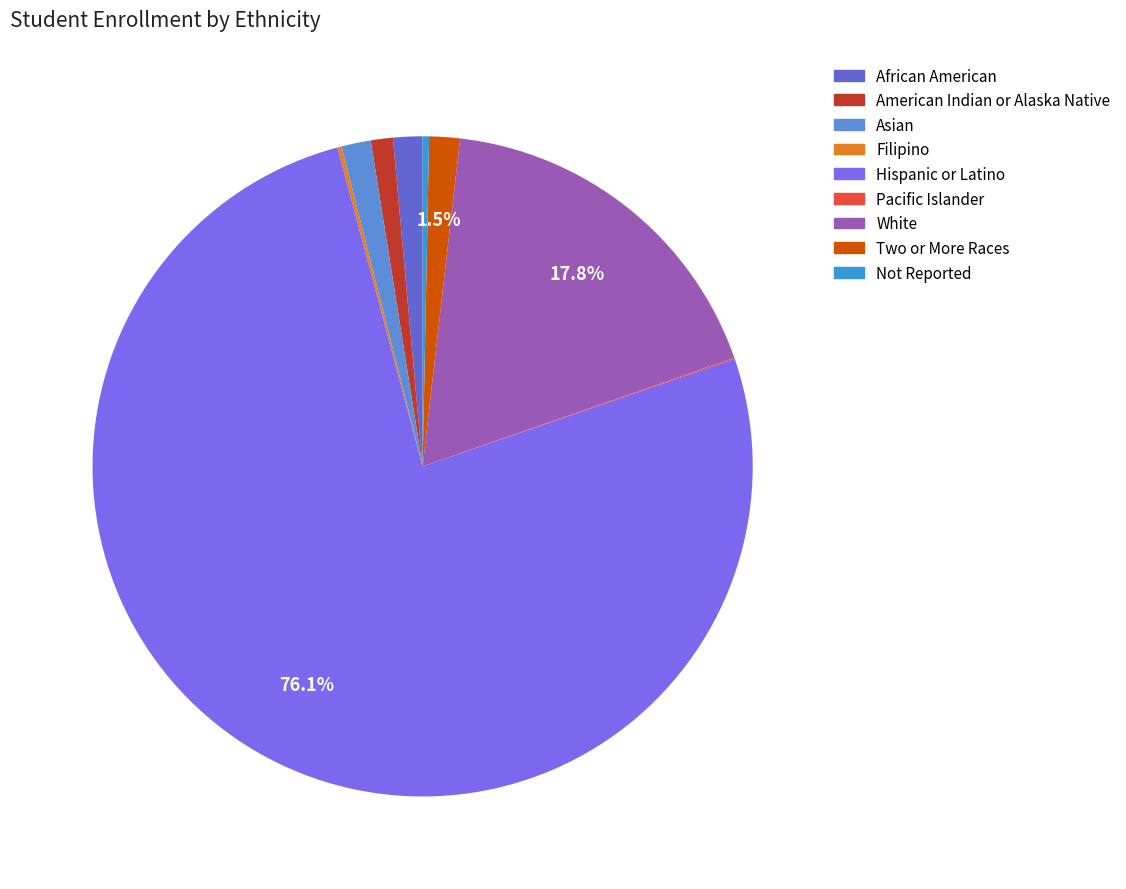

How many segments does this pie chart have?

9